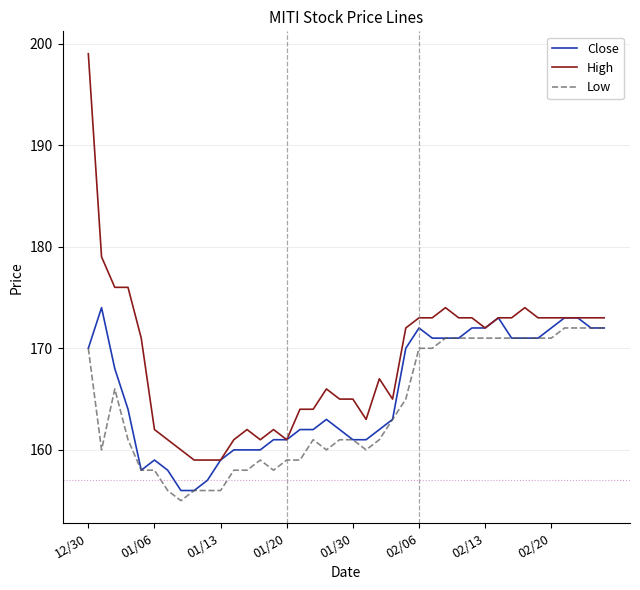

What is the maximum value shown in the chart?

199